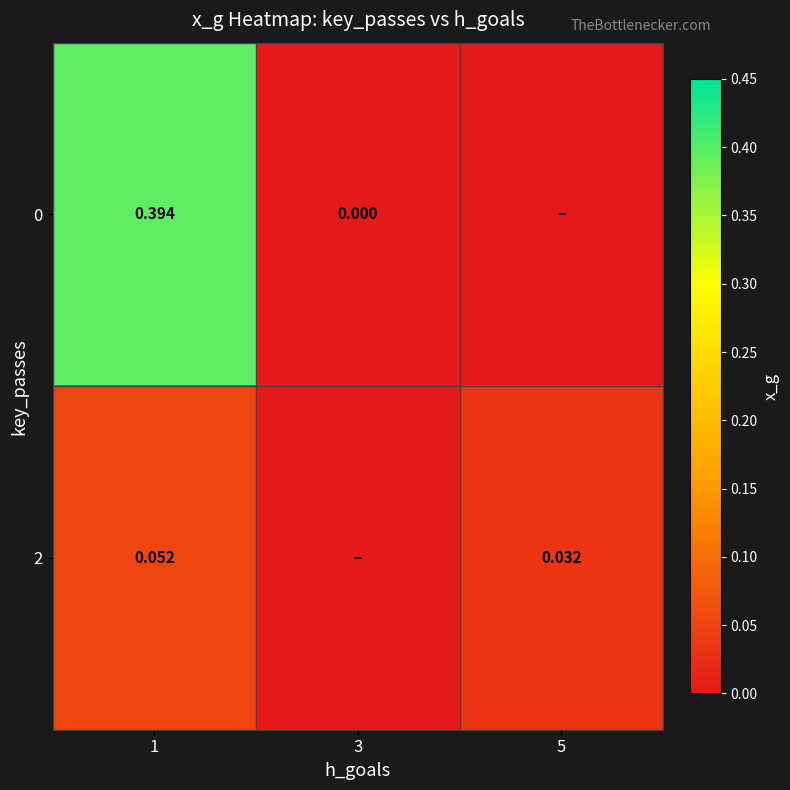

Is the value of 2 at 1 greater than the value of 0 at 3?

Yes